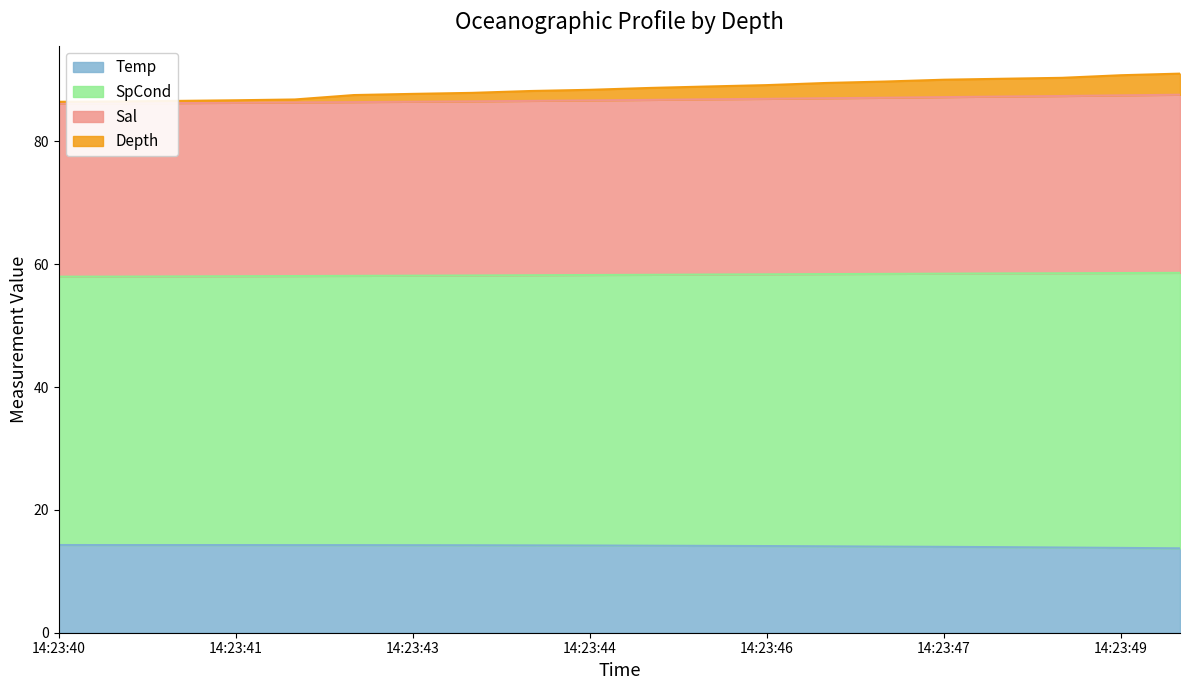

What is the value of the Depth point at the 18th from the left?

90.2